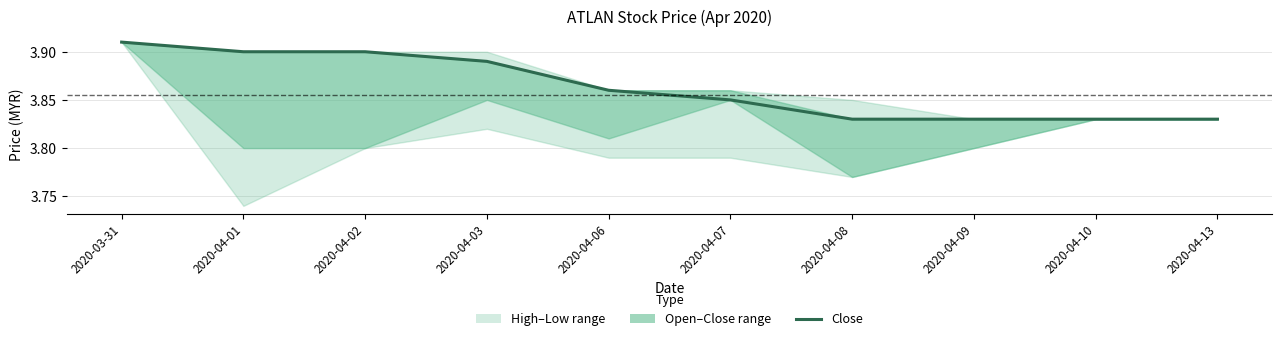

The chart shows a value of 3.8 at 2020-04-13. True or false?

True